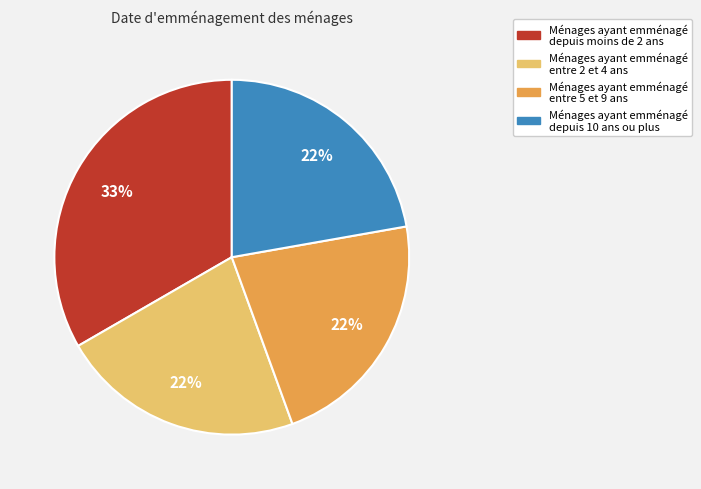

Is there a majority slice in this chart?

No